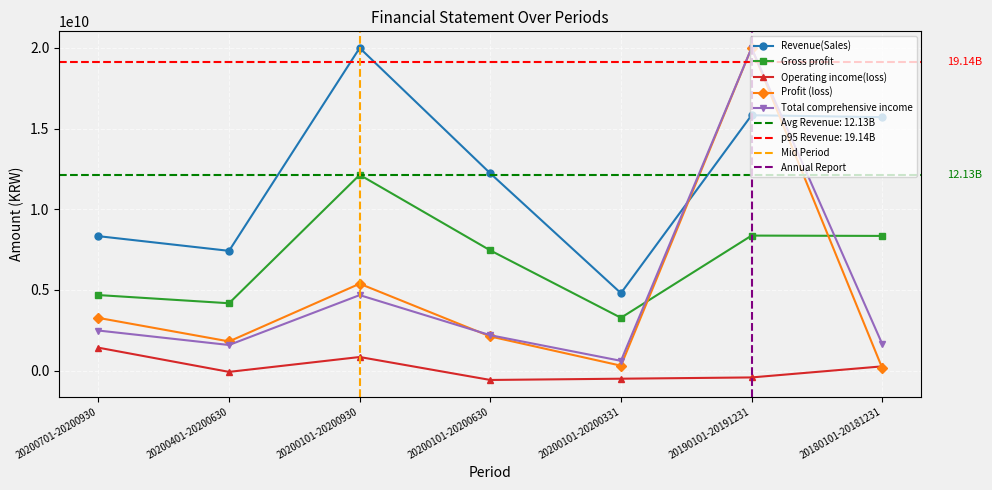

Where does the Revenue(Sales) series first go above 12226031664?

20200101-20200930